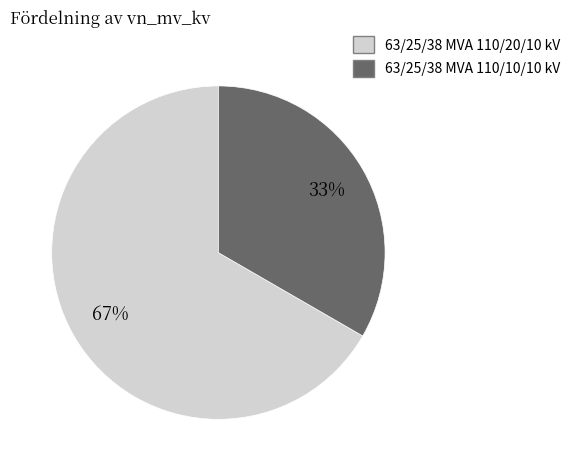

To the nearest percent, what percentage of the pie is 63/25/38 MVA 110/10/10 kV?

33%